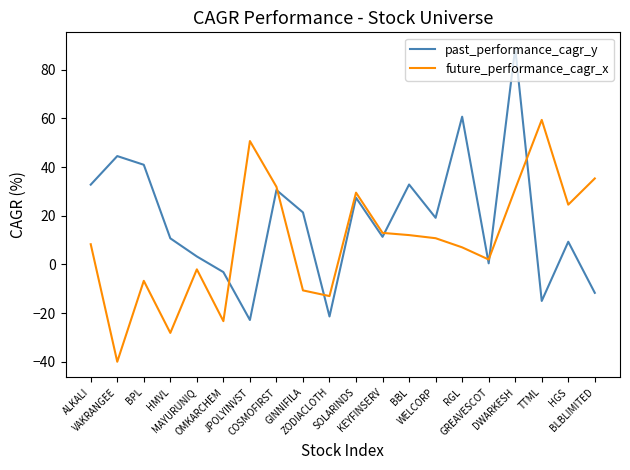

Which series has the largest range (max minus min)?

past_performance_cagr_y